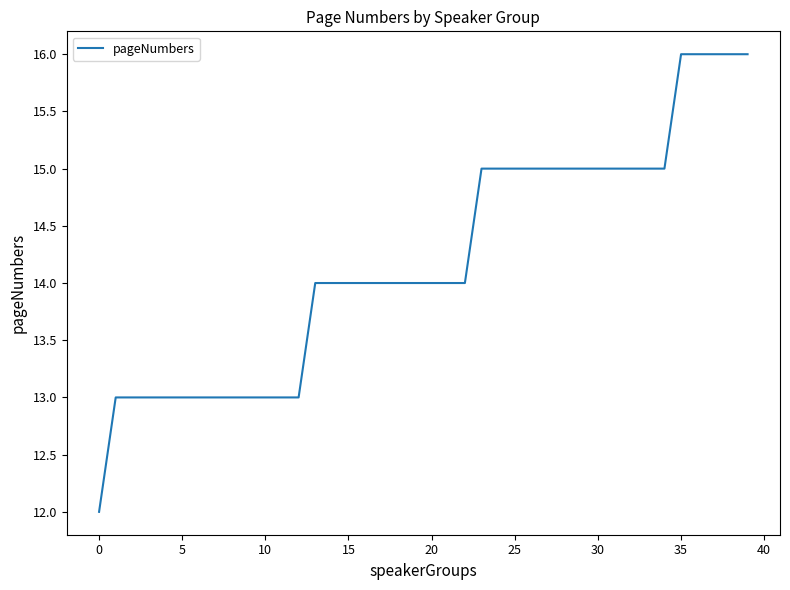

What is the maximum value shown in the chart?

16